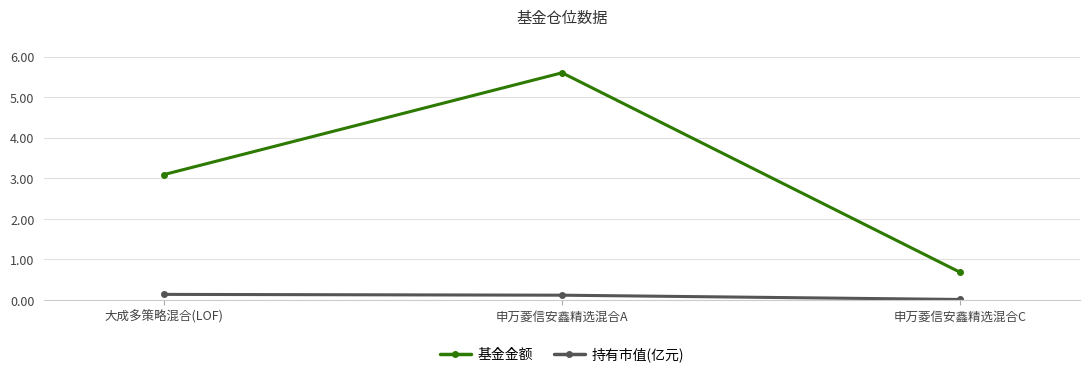

Which series has the widest spread of values?

基金金额